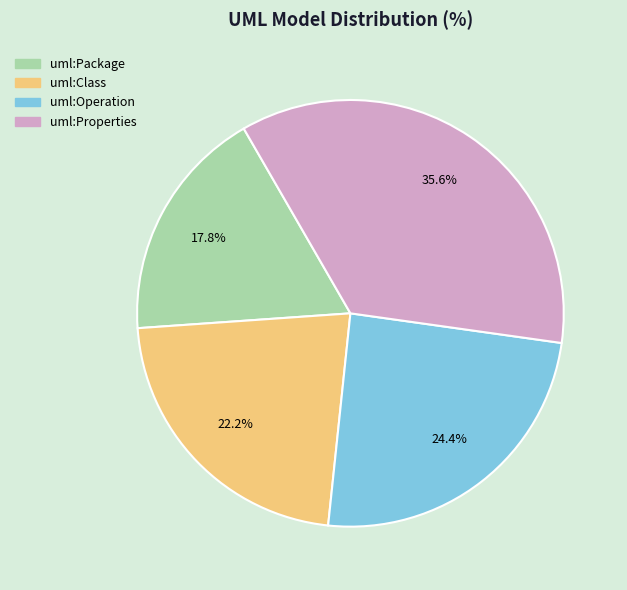

To the nearest percent, what is the difference between the uml:Properties and uml:Operation slice percentages?

11%